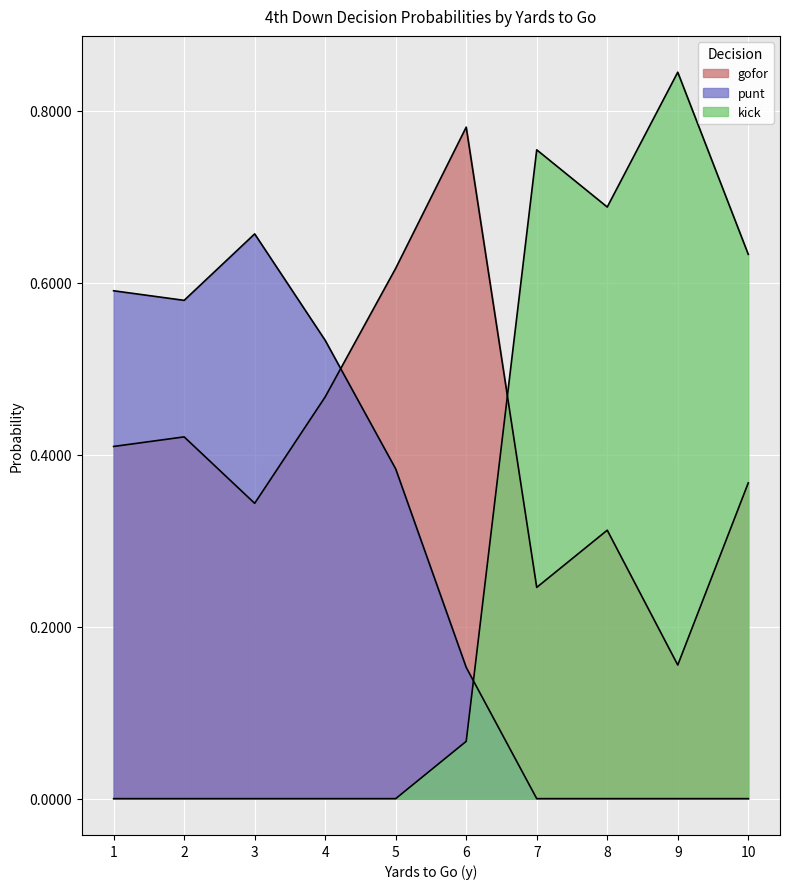

How many lines are shown in the chart?

3